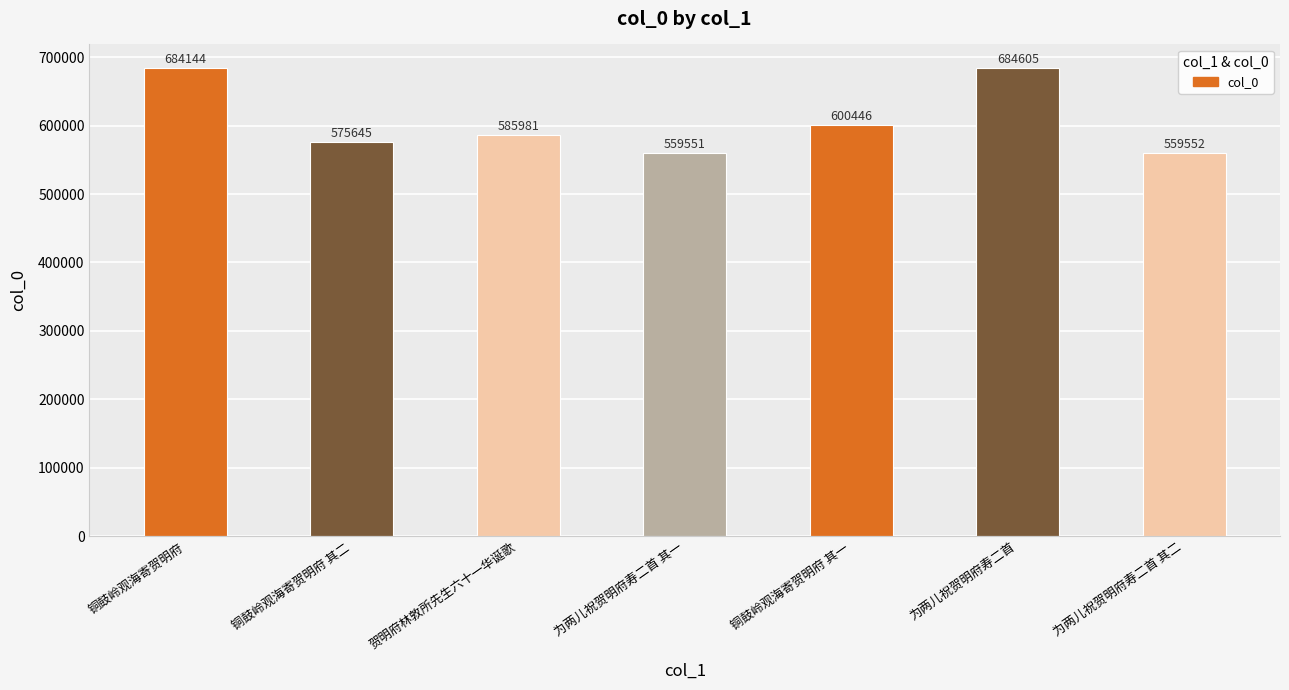

Count the number of categories in the chart.

7